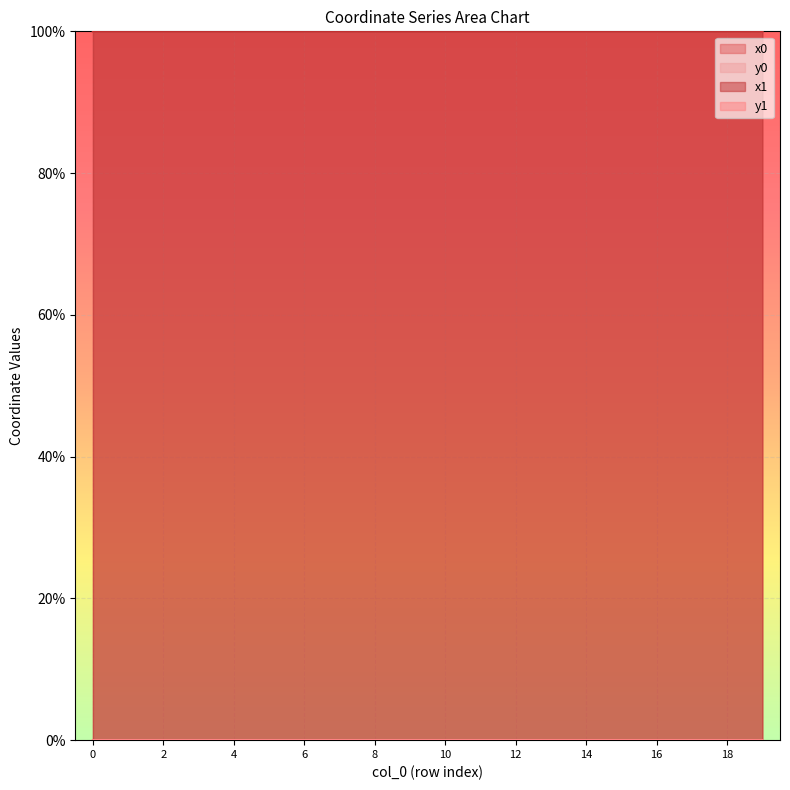

Rank the series at 13 from highest to lowest value.

x1, x0, y0, y1